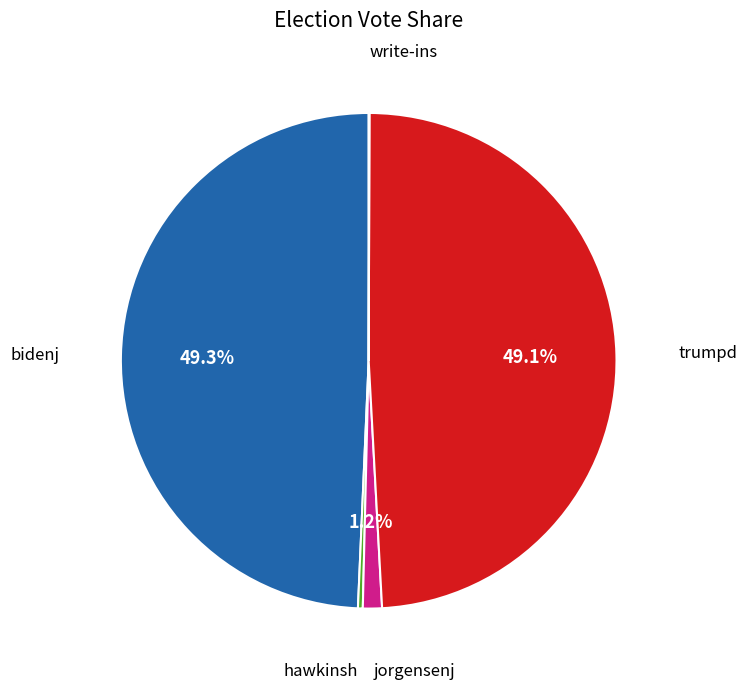

Approximately how many times larger is the value at bidenj compared to hawkinsh?

157.3